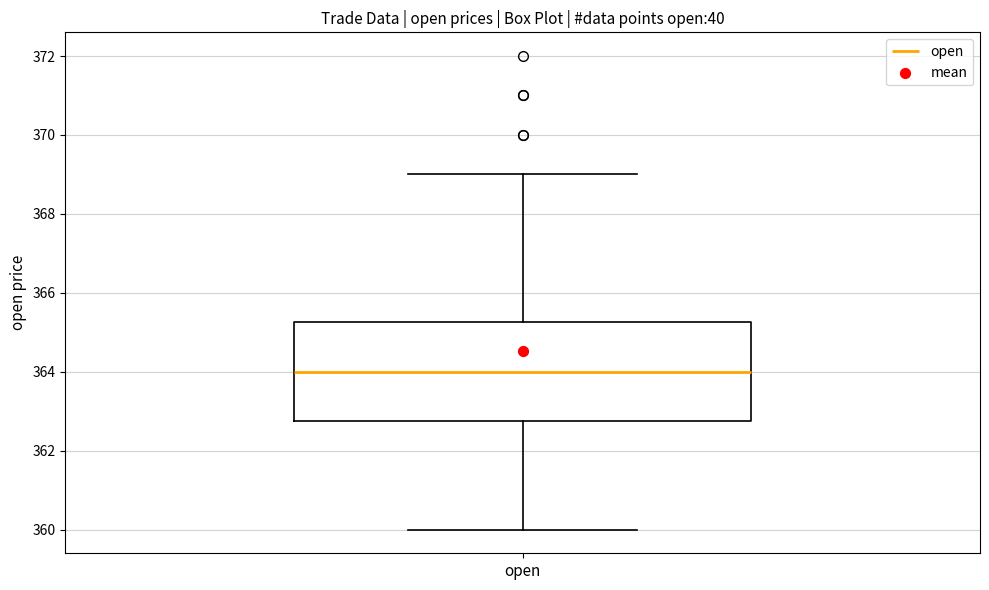

Transcribe this box plot: give where the median line is, the range the box spans, and where the two whiskers end, as read against the y-axis. The values are not printed on the chart, so give them approximately, as read against the axis.

median 364.0, box 362.8 to 365.2, whiskers 360.0 to 369.0